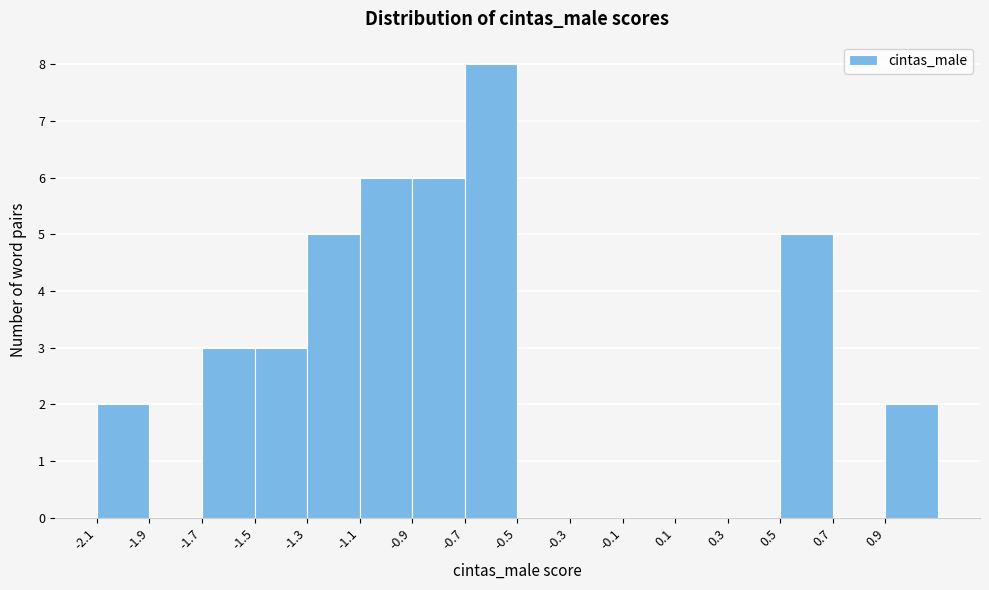

Which range on the x-axis has the tallest bar?

-0.7 to -0.5